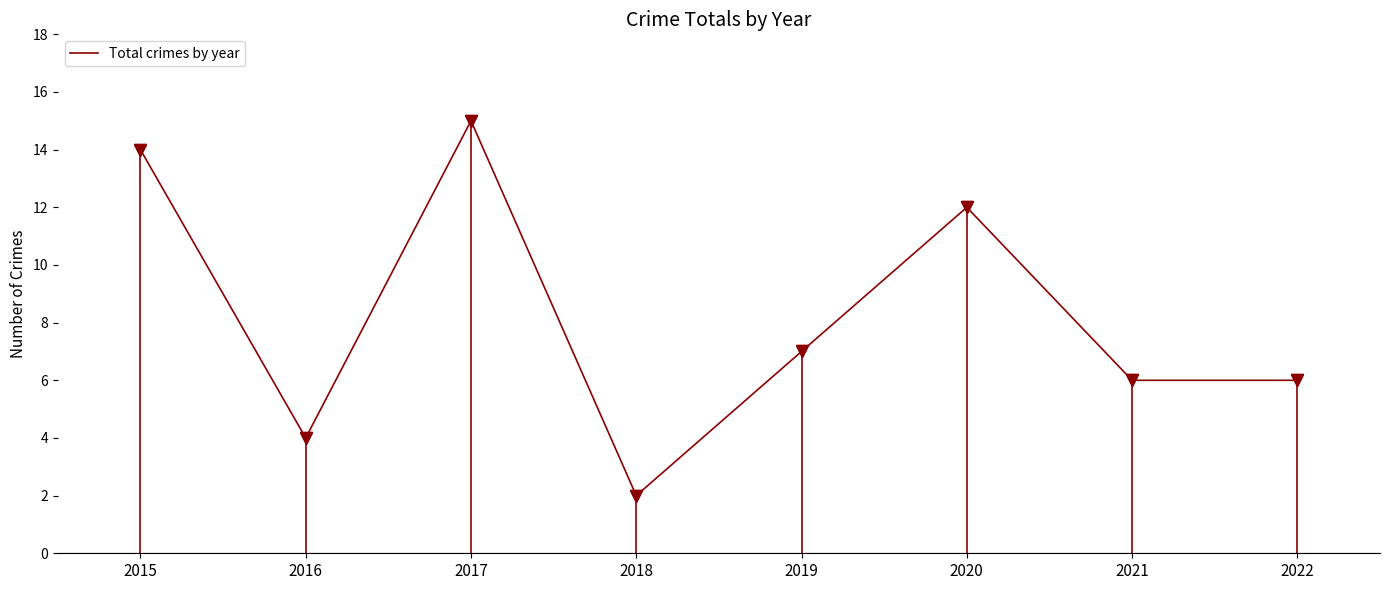

What is the sum of the values at 2020 and 2019?

19